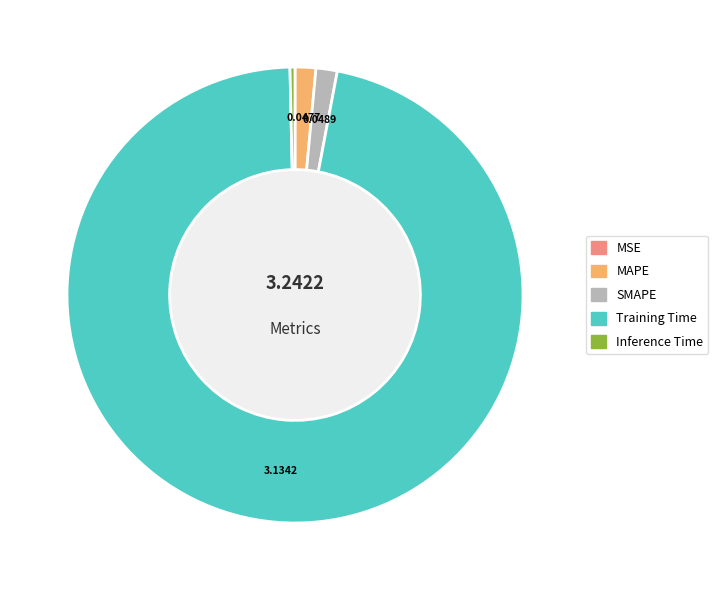

Is the sum of Training Time and SMAPE greater than half?

Yes